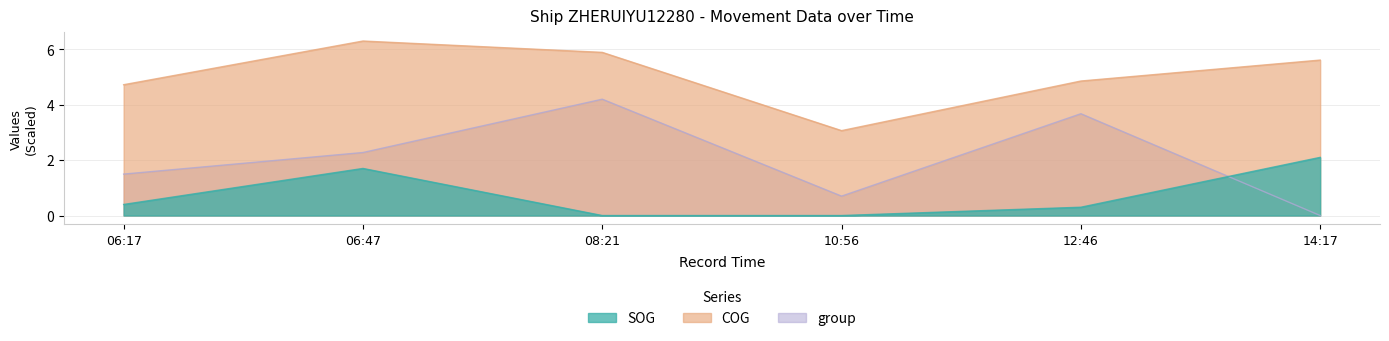

True or false: group has a value of 0.7 at 10:56.

True